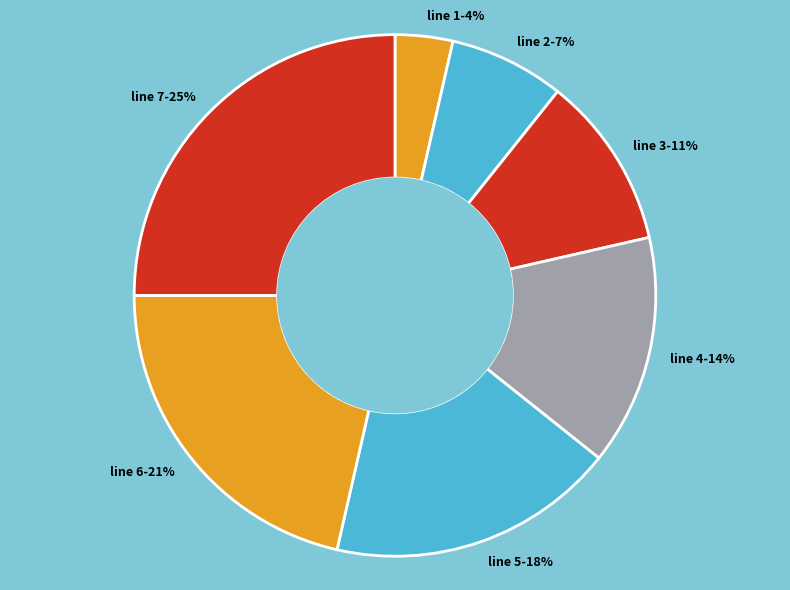

To the nearest percent, what is the difference between the largest and smallest slice percentages?

21%